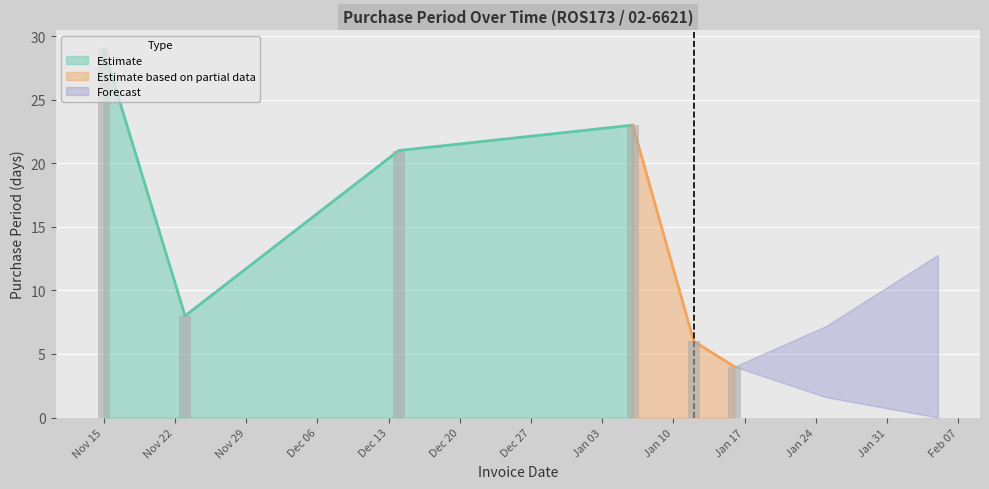

Rank the categories by value from highest to lowest.

2016-11-15, 2017-01-06, 2016-12-14, 2016-11-23, 2017-01-12, 2017-01-16